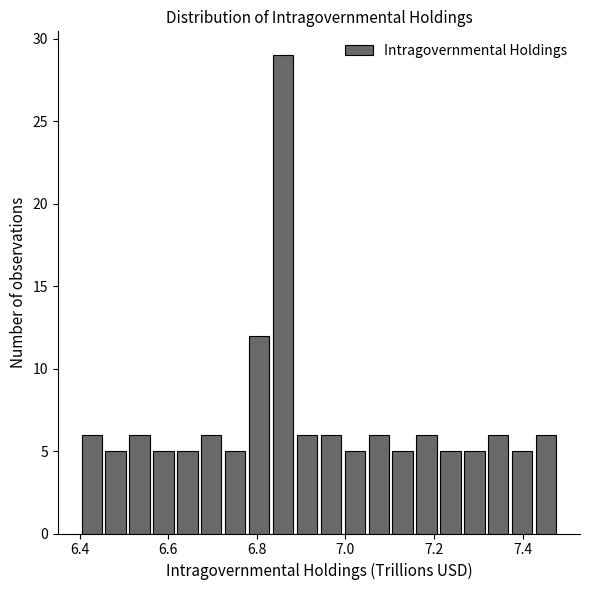

Read against the x-axis, roughly where is the centre of the tallest bar?

6.86